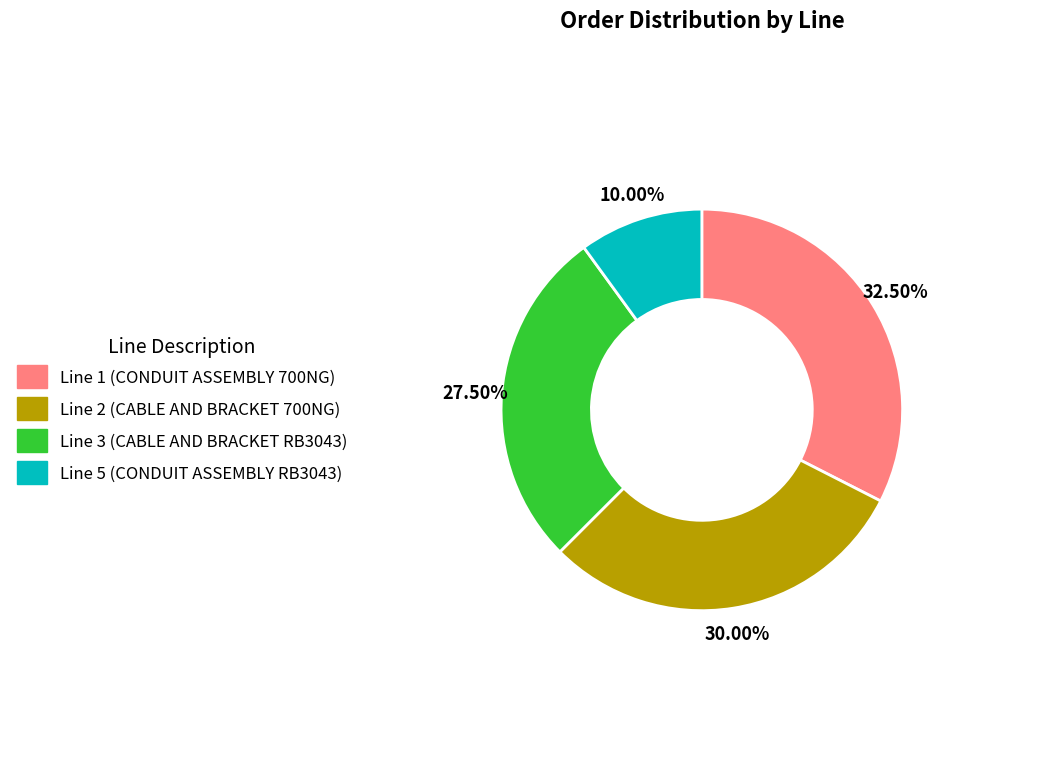

Which category has the smallest portion of the pie?

Line 5 (CONDUIT ASSEMBLY RB3043)